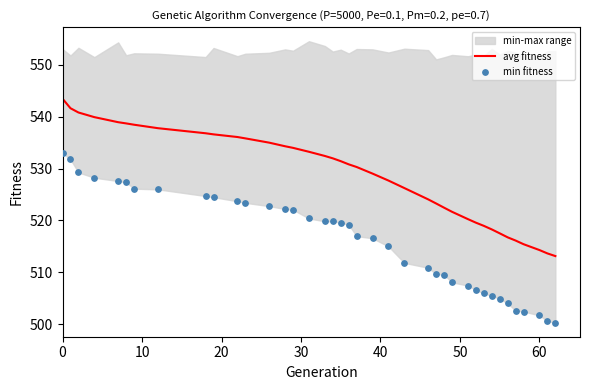

What is the lowest value of the avg fitness series?

513.1